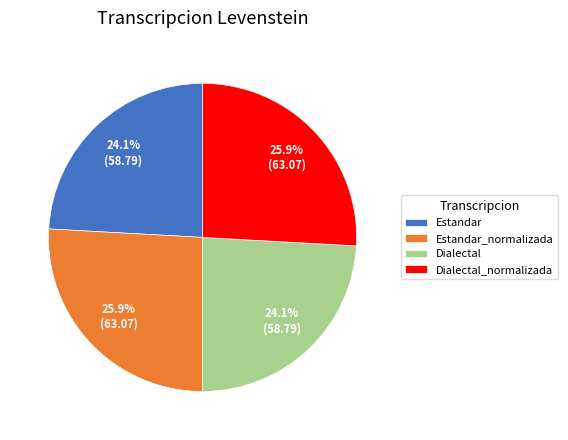

Is it true that Estandar is 24% of the pie?

True